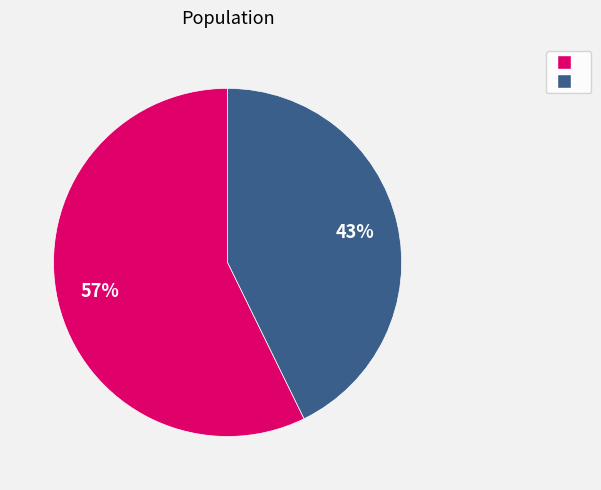

Is there any slice that represents more than half of the pie?

Yes